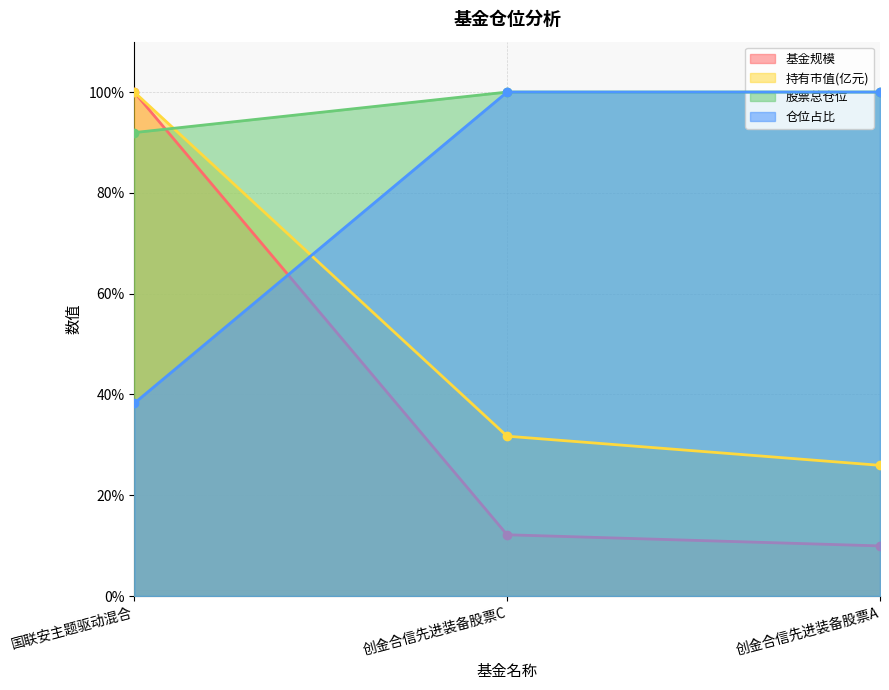

At which category is the sum across all series the highest?

国联安主题驱动混合